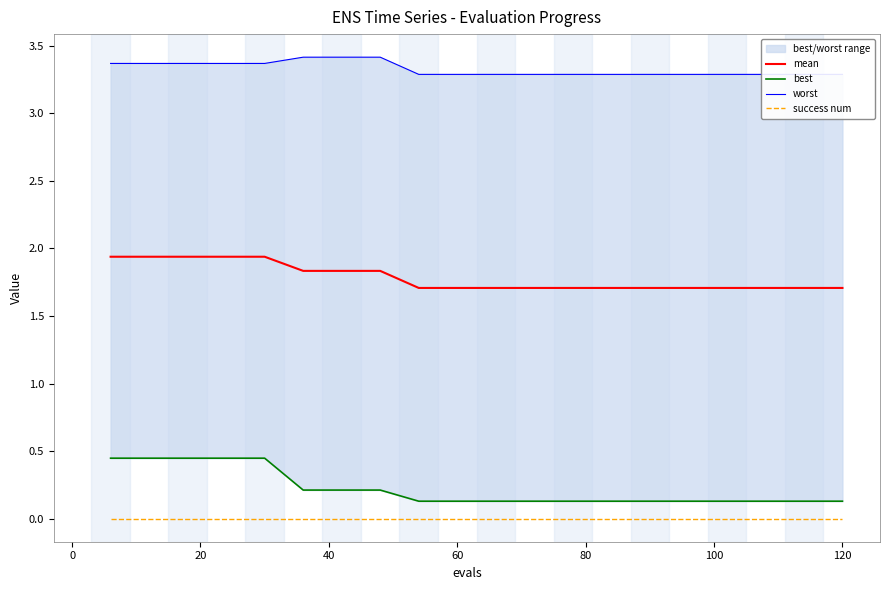

Is it true that mean equals 3.0 at 60?

False